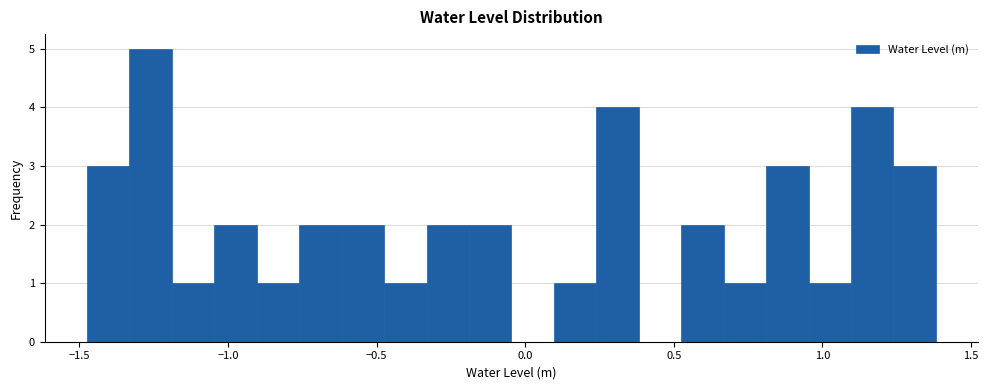

Read against the x-axis, roughly where is the centre of the tallest bar?

-1.25